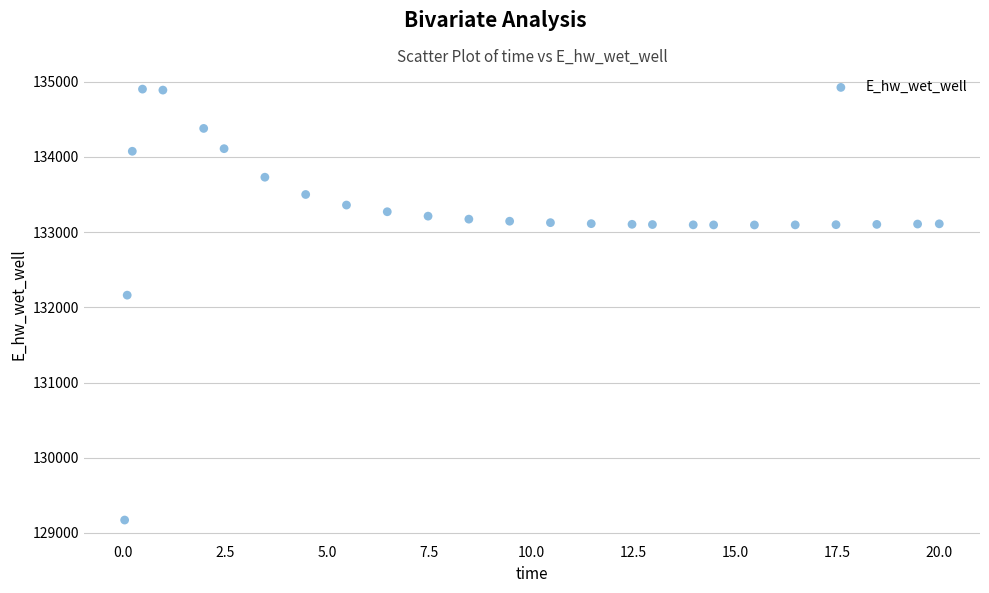

What Y value in the scatter plot is closest to 132036?

132162.1